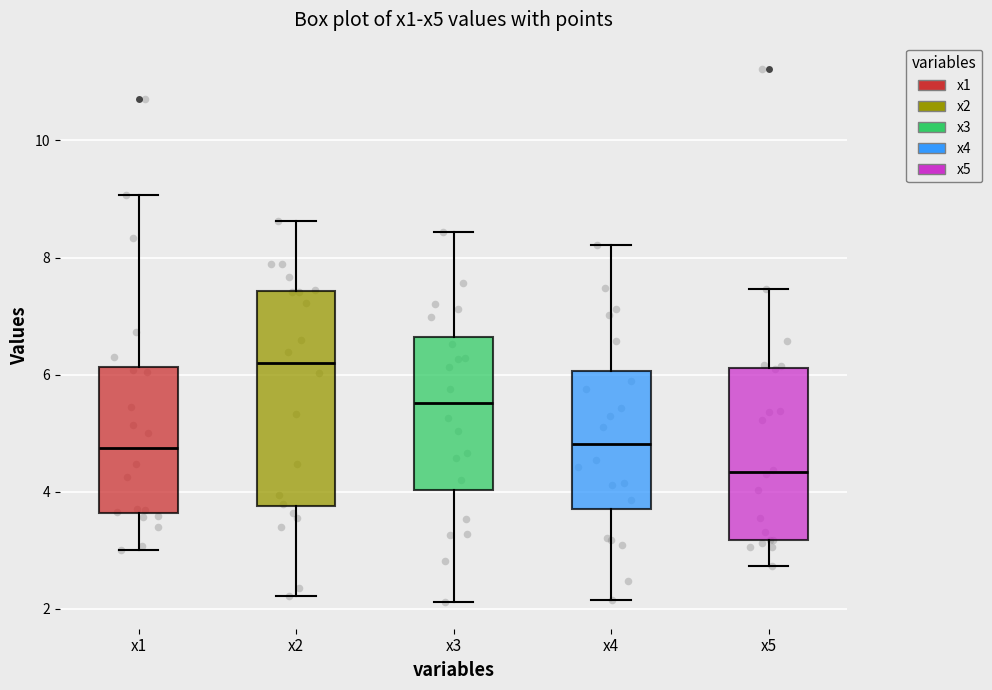

Which box has the highest median line?

x2